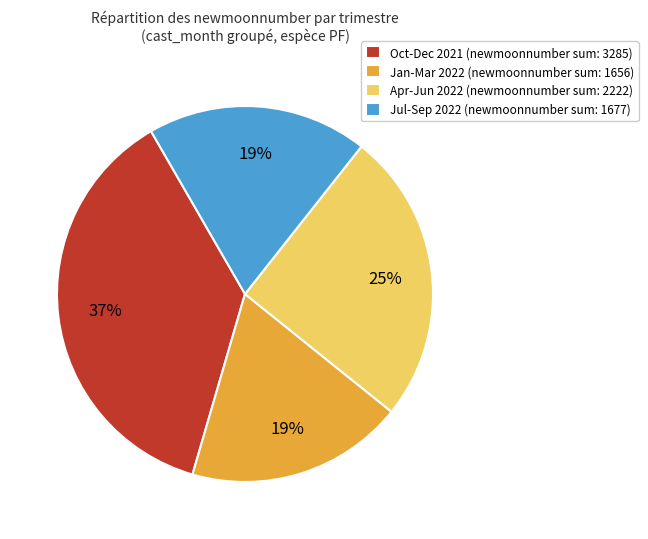

What percentage is the Jan-Mar 2022 (newmoonnumber sum: 1656) slice, to the nearest percent?

19%